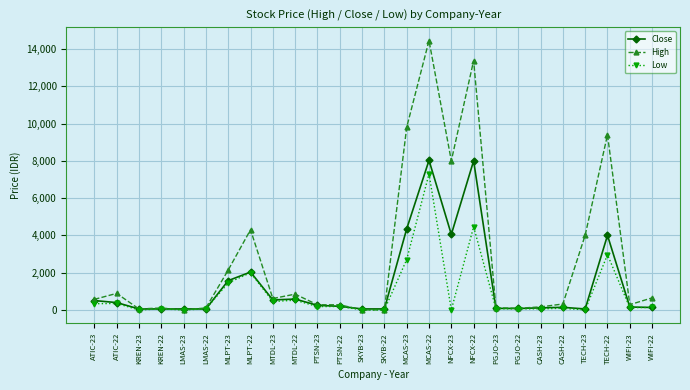

Is it true that High equals 9400 at TECH-22?

True